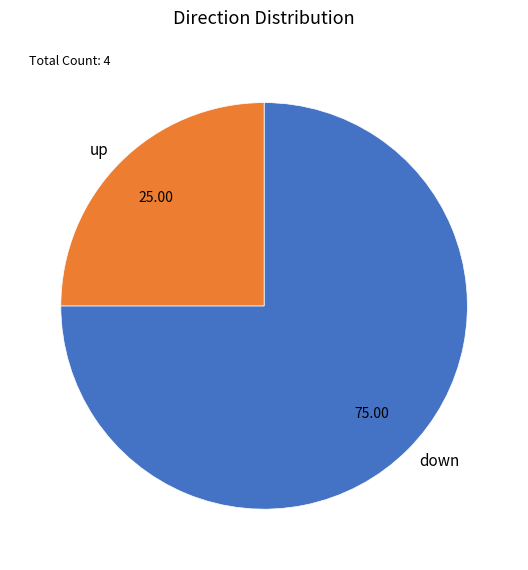

True or false: up accounts for 17% of the total.

False